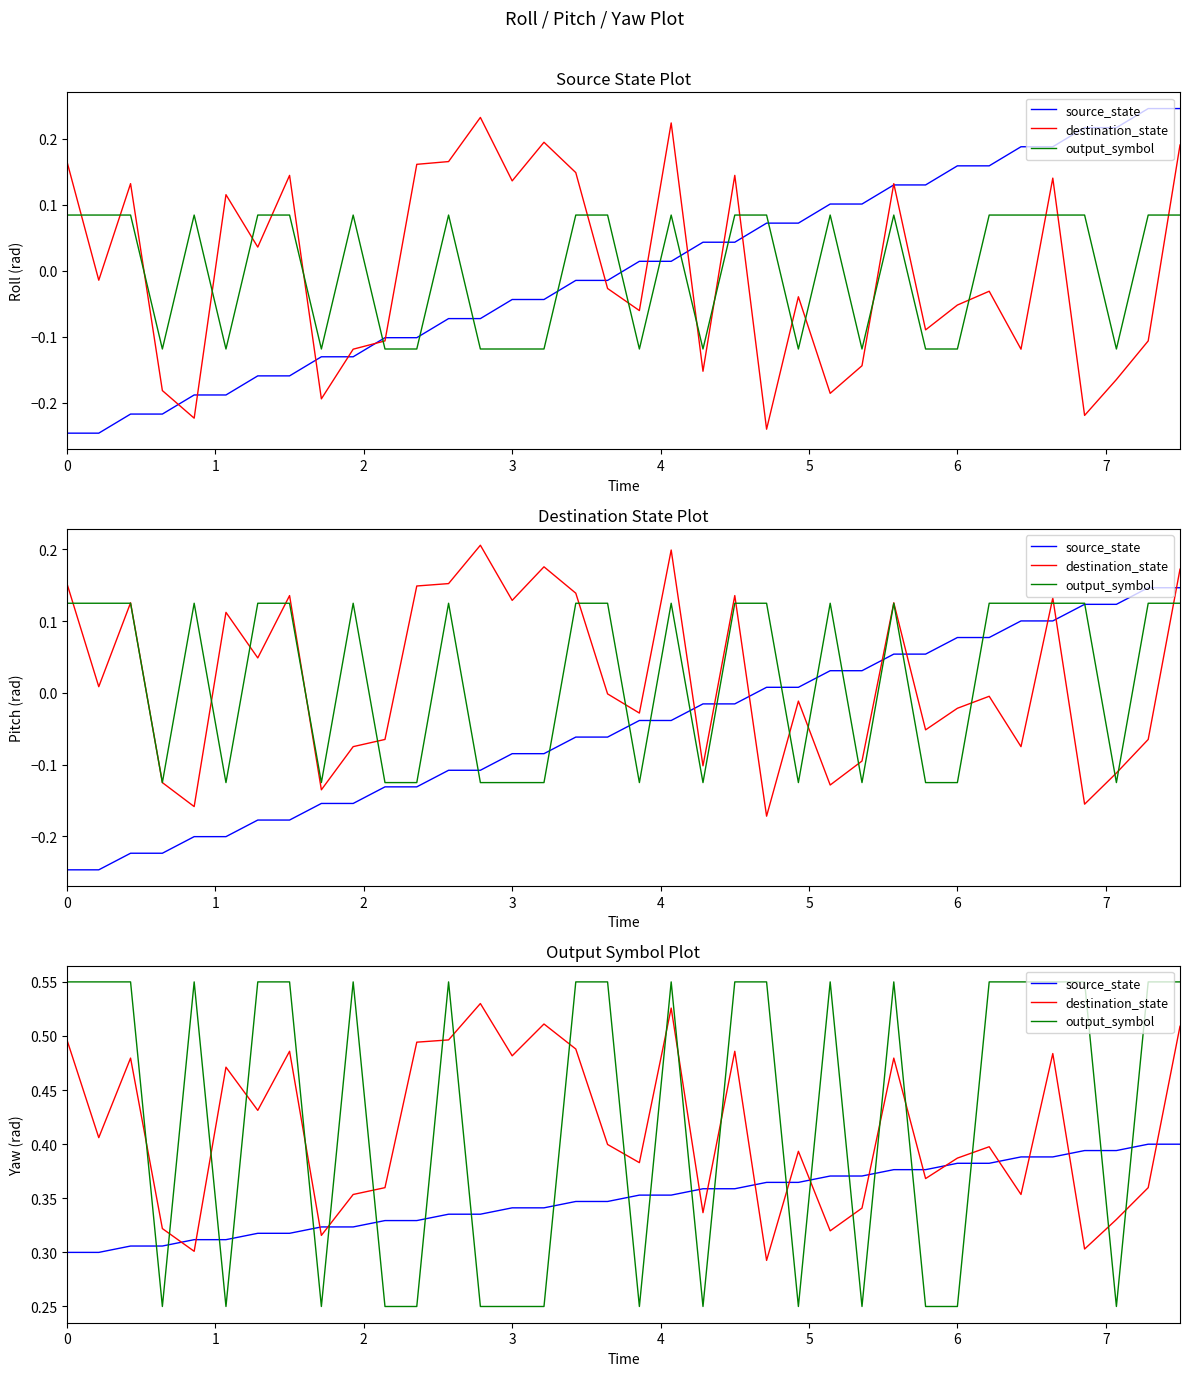

What is the sum of all destination_state values?

14.9